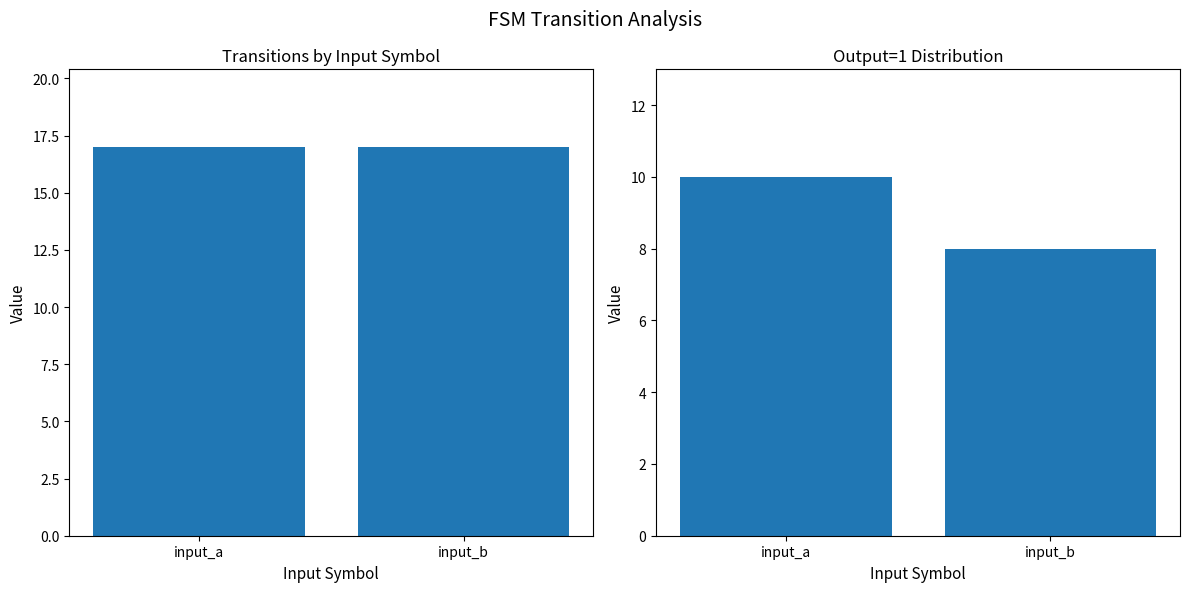

Reading left to right, transcribe all the data shown in this chart.

Transitions per Input: input_a=17	input_b=17
Output=1 Count per Input: input_a=10	input_b=8